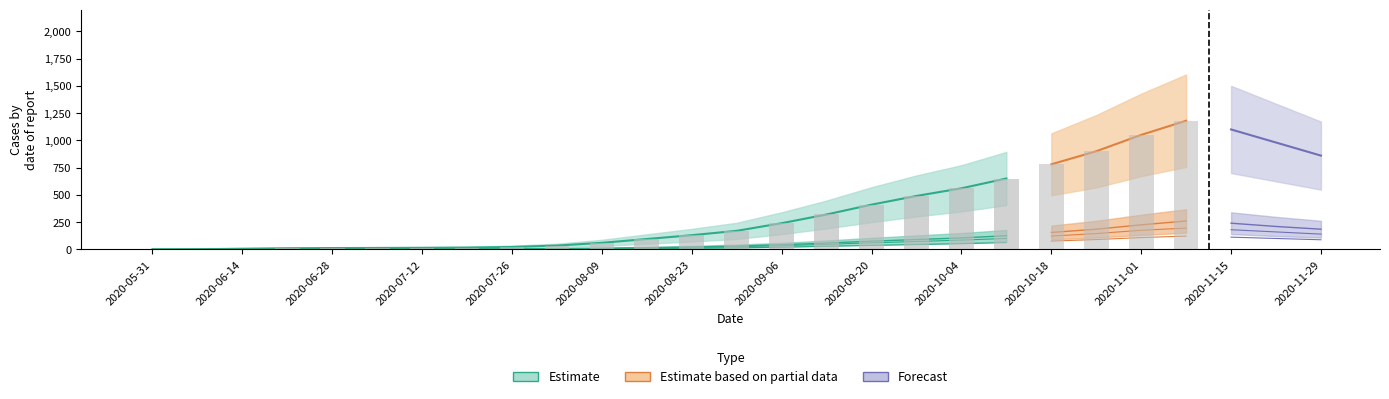

At which label does CH first exceed 170?

2020-09-06